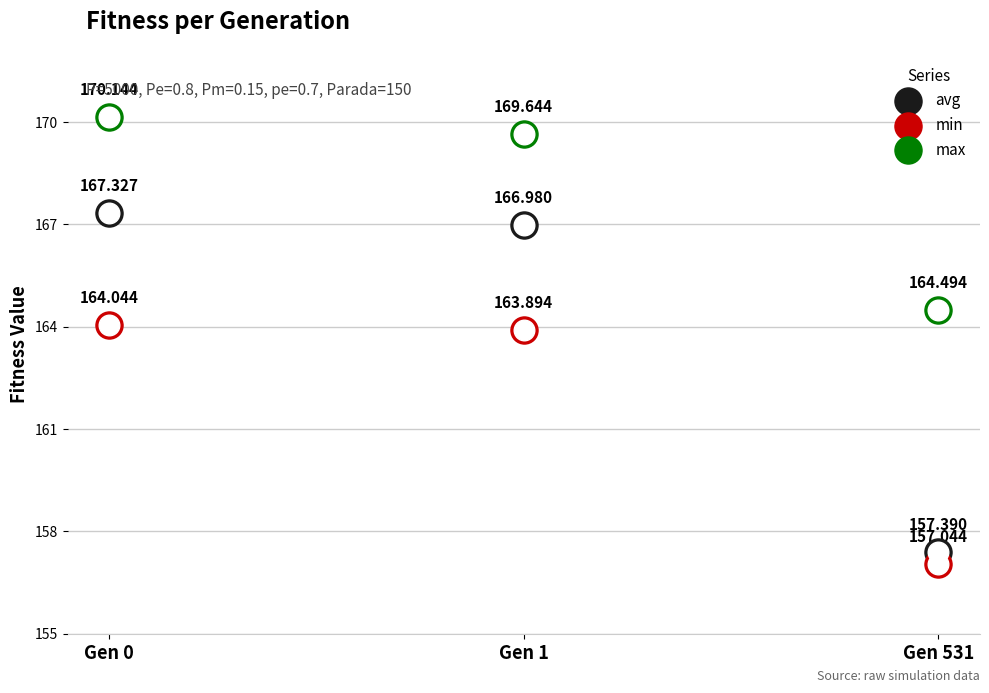

At which category is the sum across all series the highest?

Gen 0